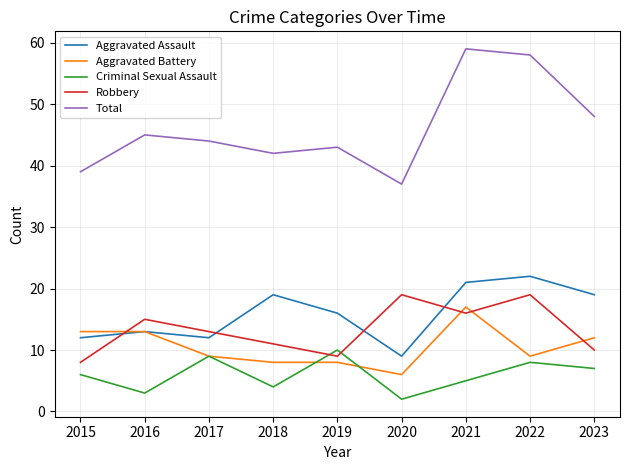

What is the average value of the Criminal Sexual Assault series?

6